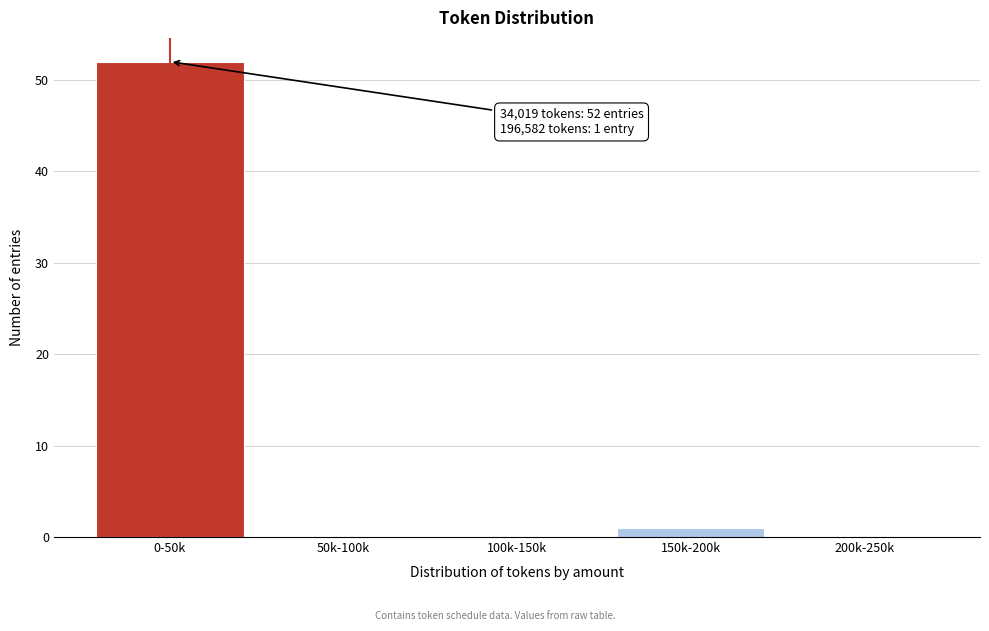

Reading left to right, what are all the values shown in this chart?

0-50k=52	50k-100k=0	100k-150k=0	150k-200k=1	200k-250k=0